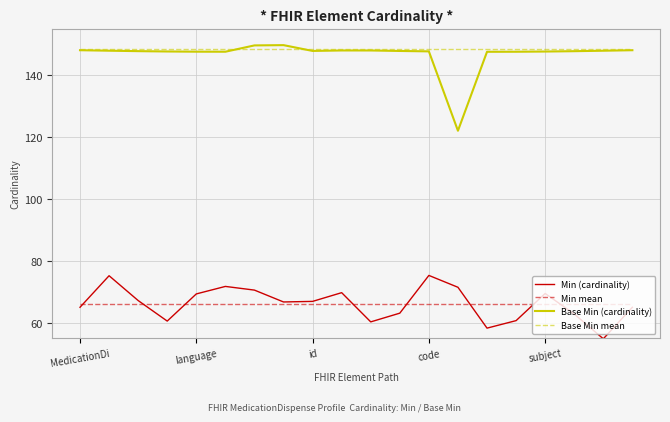

What is the greatest value displayed?

149.6